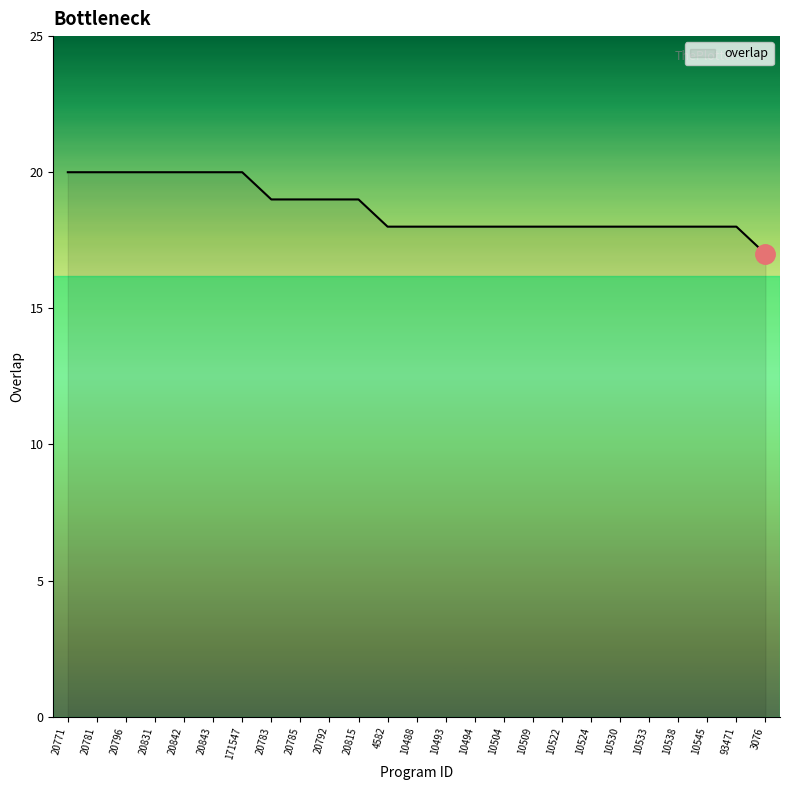

What is the minimum value shown in the chart?

17